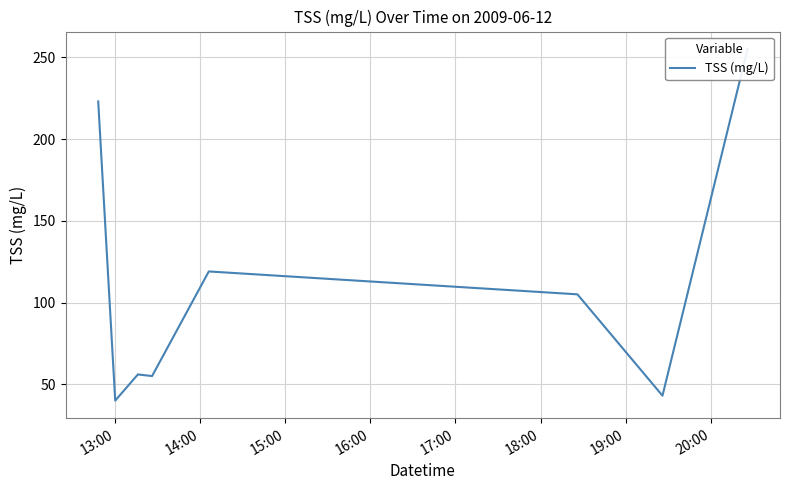

What is the sum of all values?

896